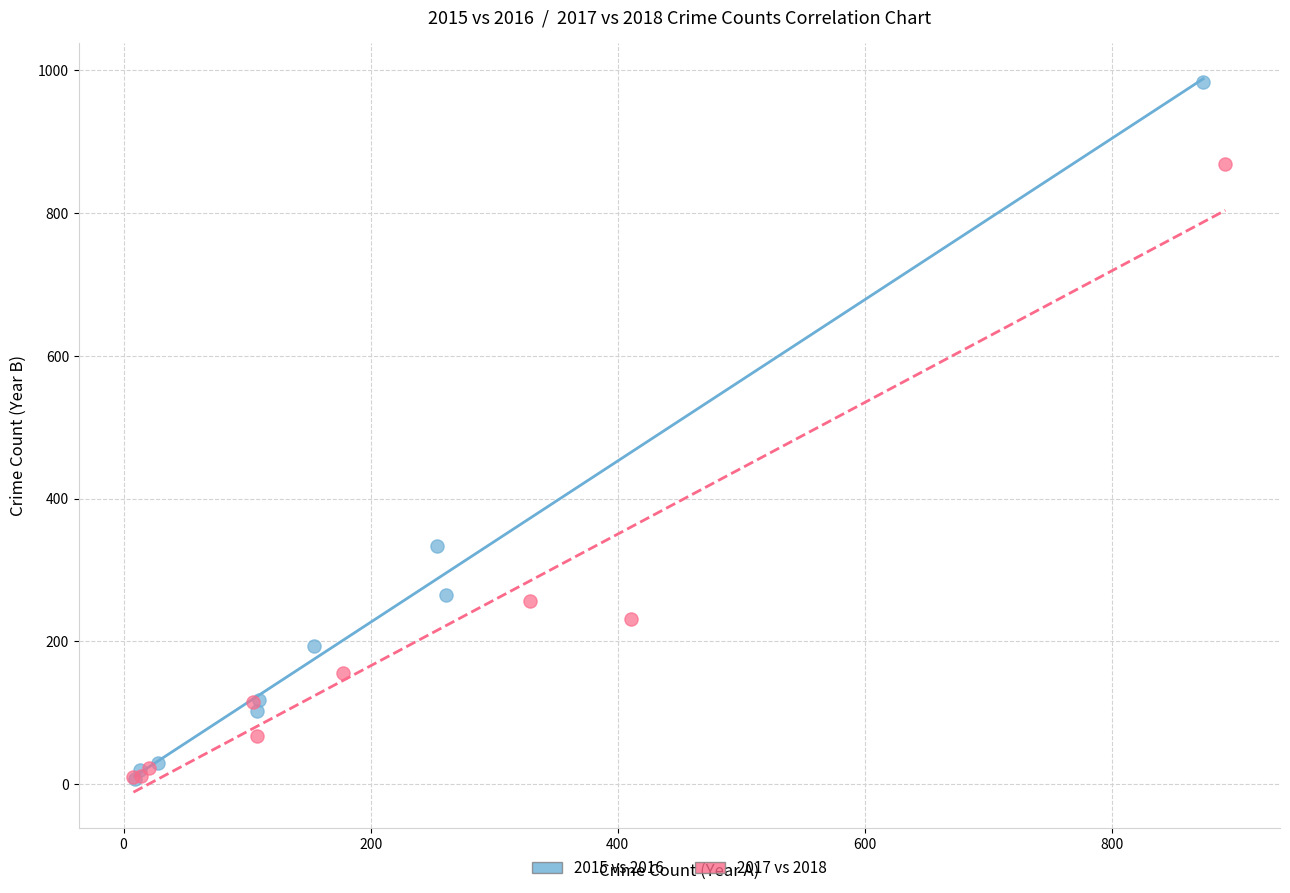

What are all the series names shown in the legend?

2015 vs 2016, 2017 vs 2018